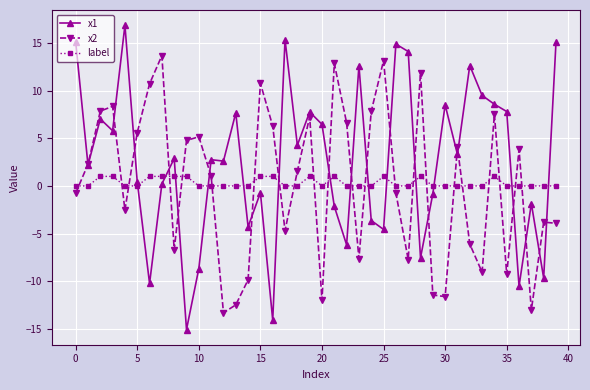

Which series has the largest total across all categories?

x1